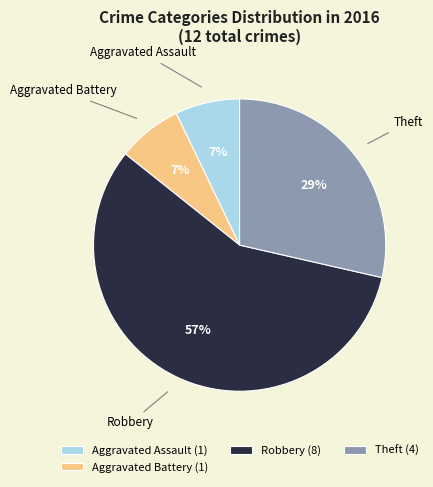

To the nearest percent, what is the difference between the Aggravated Assault and Robbery slice percentages?

50%